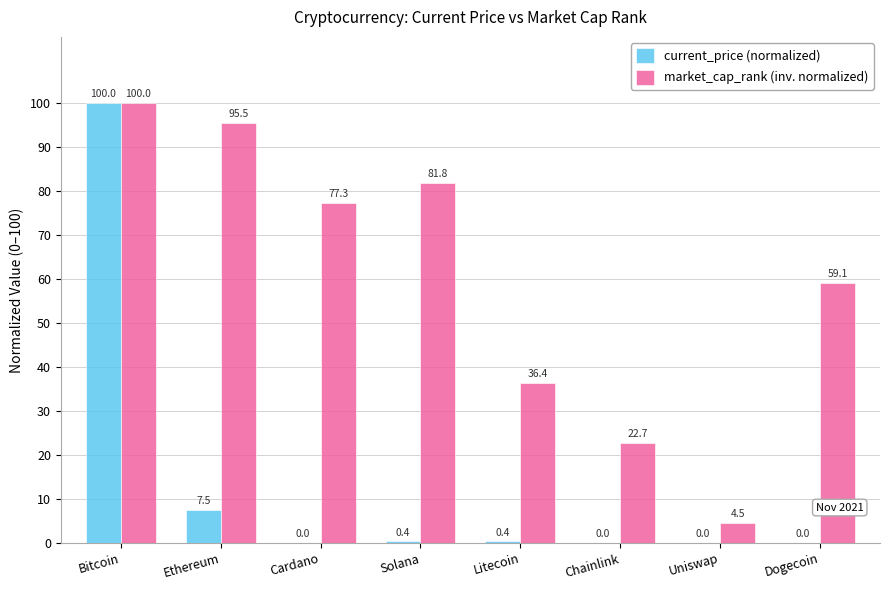

At which category is the sum across all series the highest?

Bitcoin